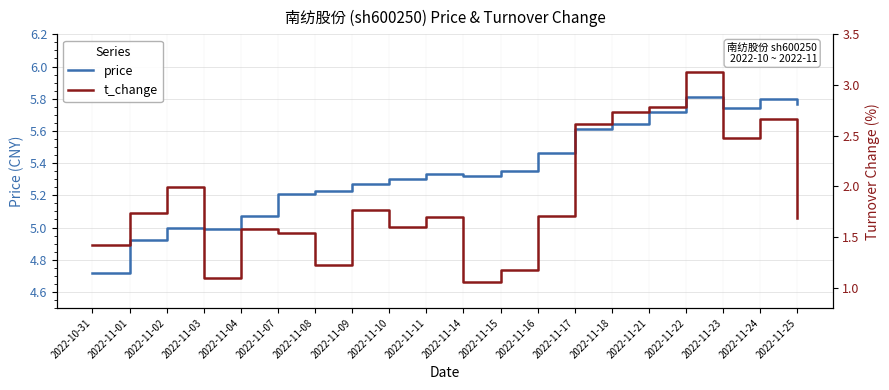

How many distinct data groups are displayed?

2